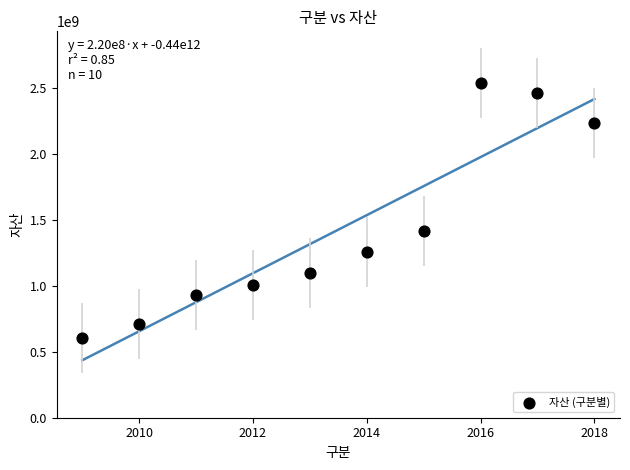

What is the range of Y values (max minus min)?

1937049911